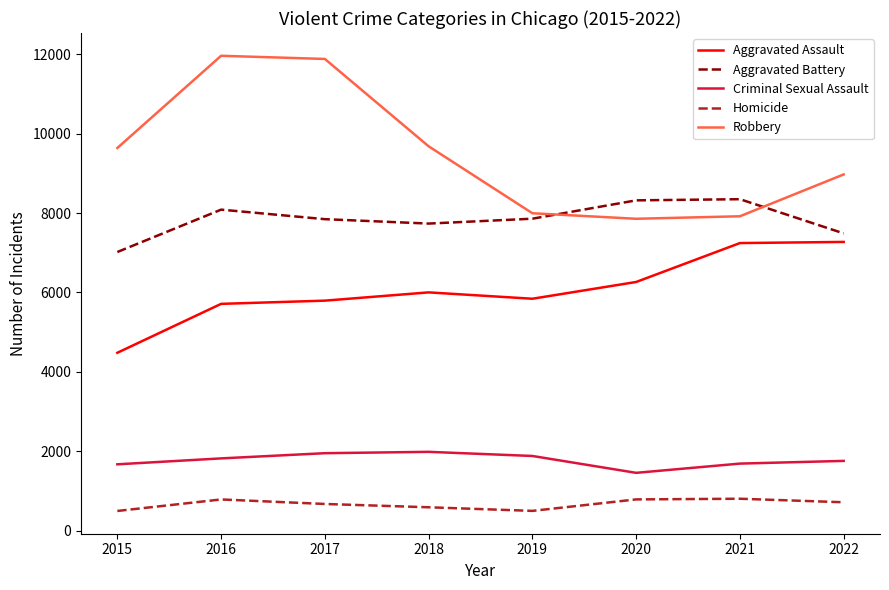

True or false: Criminal Sexual Assault and Aggravated Battery cross at least once.

False